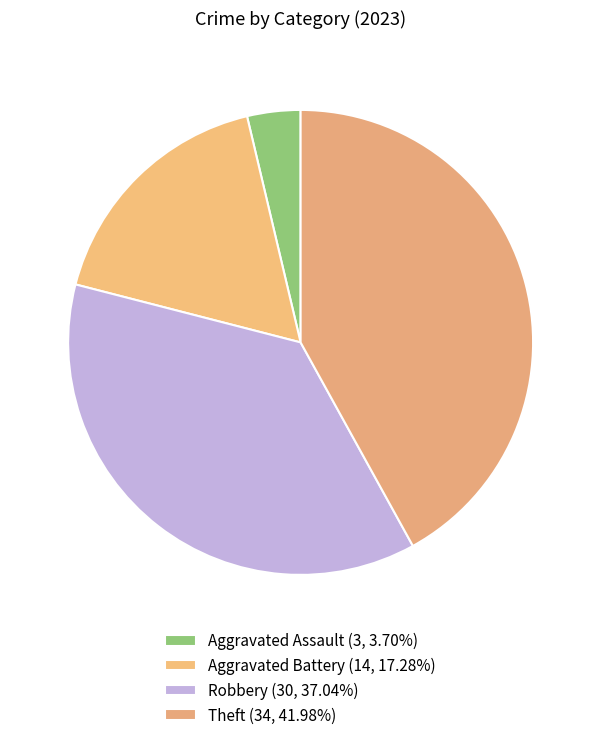

To the nearest percent, what is the combined percentage of Robbery and Aggravated Battery?

54%